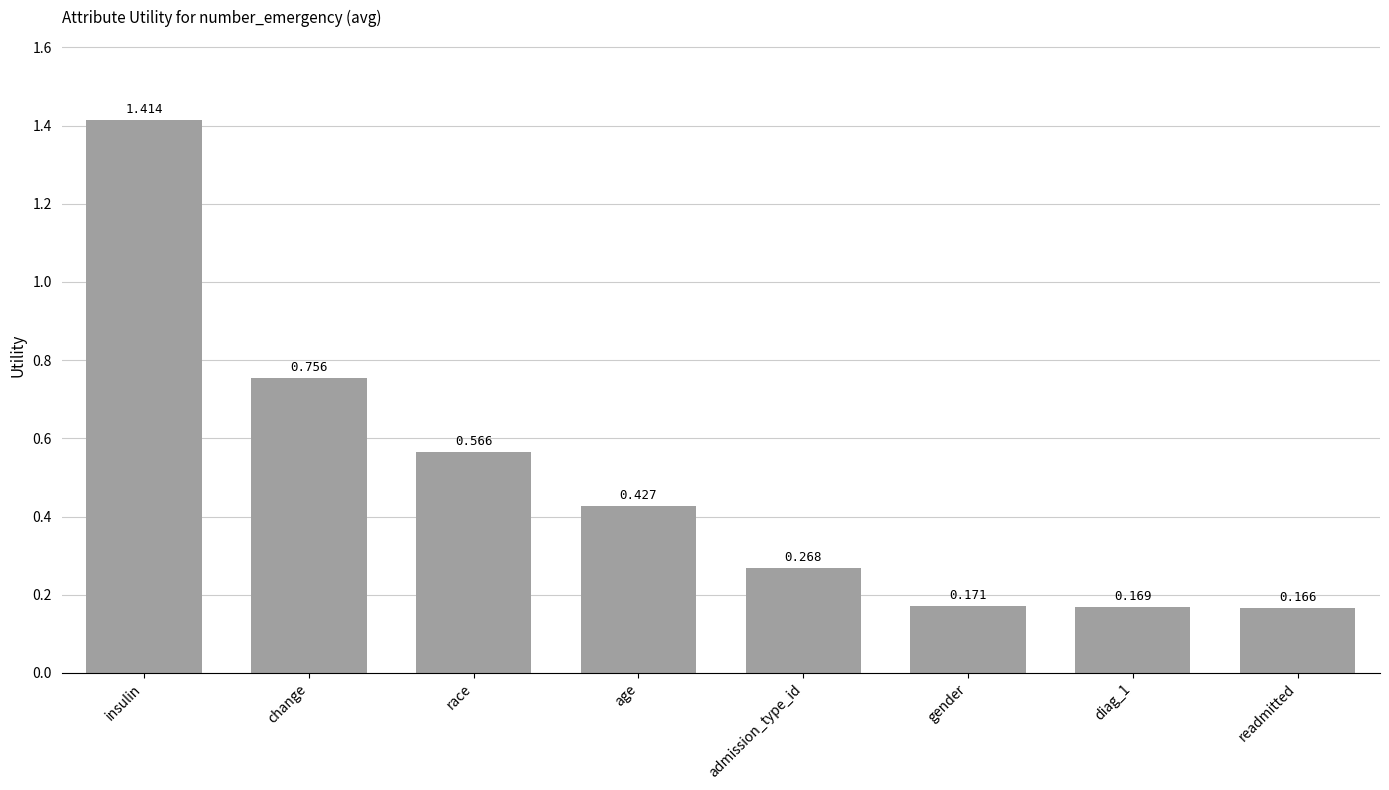

How many series are shown in this chart?

1